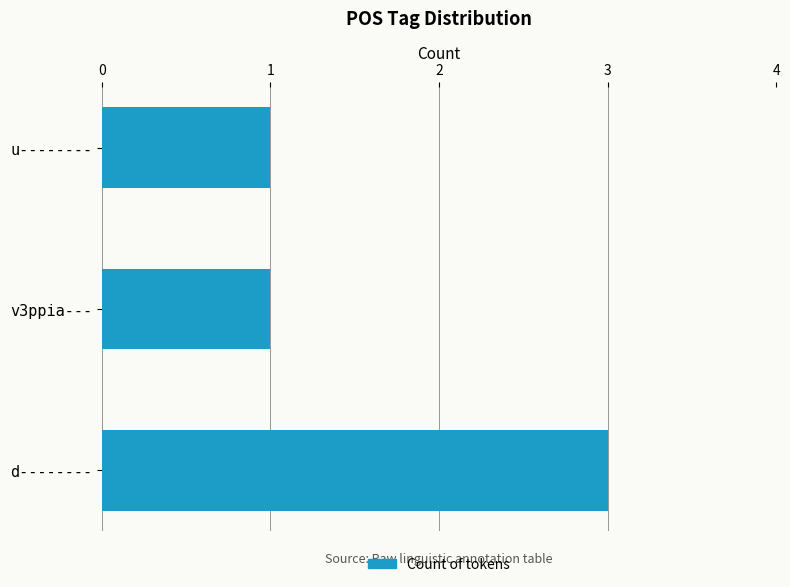

What is the sum of all values?

5